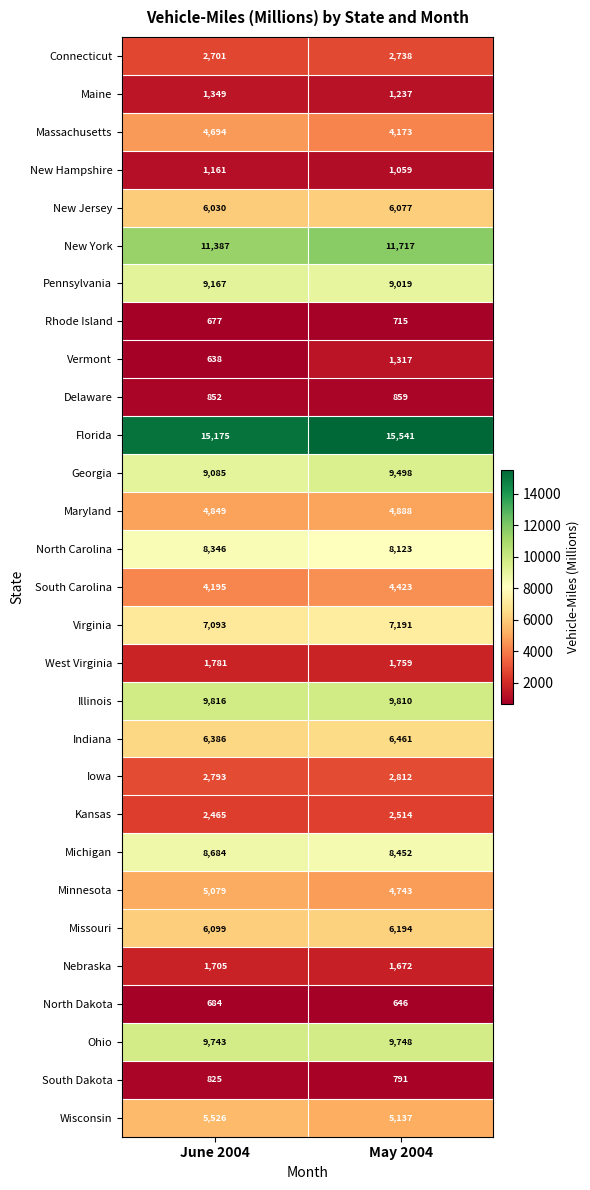

At which category does the chart reach its minimum across all series?

June 2004